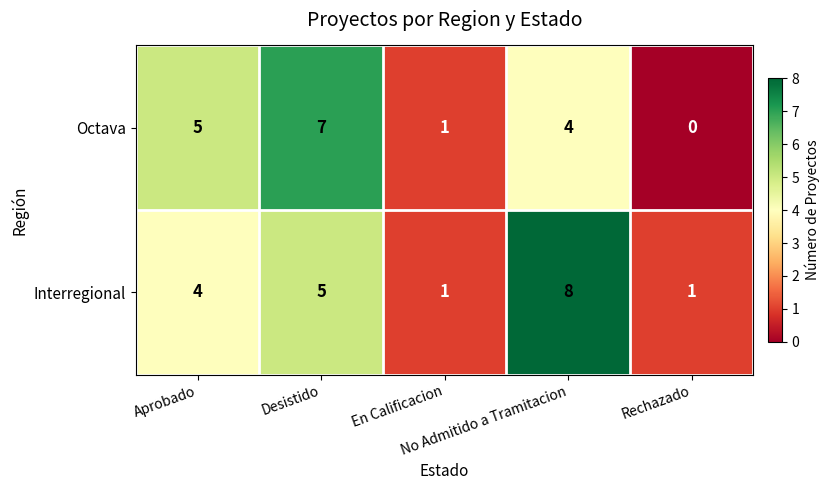

Rank the series by their average value, from lowest to highest.

Octava, Interregional